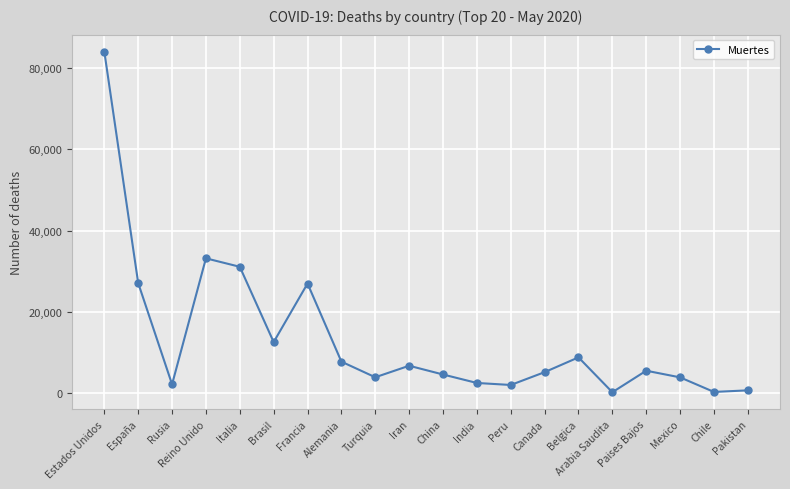

Which label corresponds to the largest value in the chart?

Estados Unidos